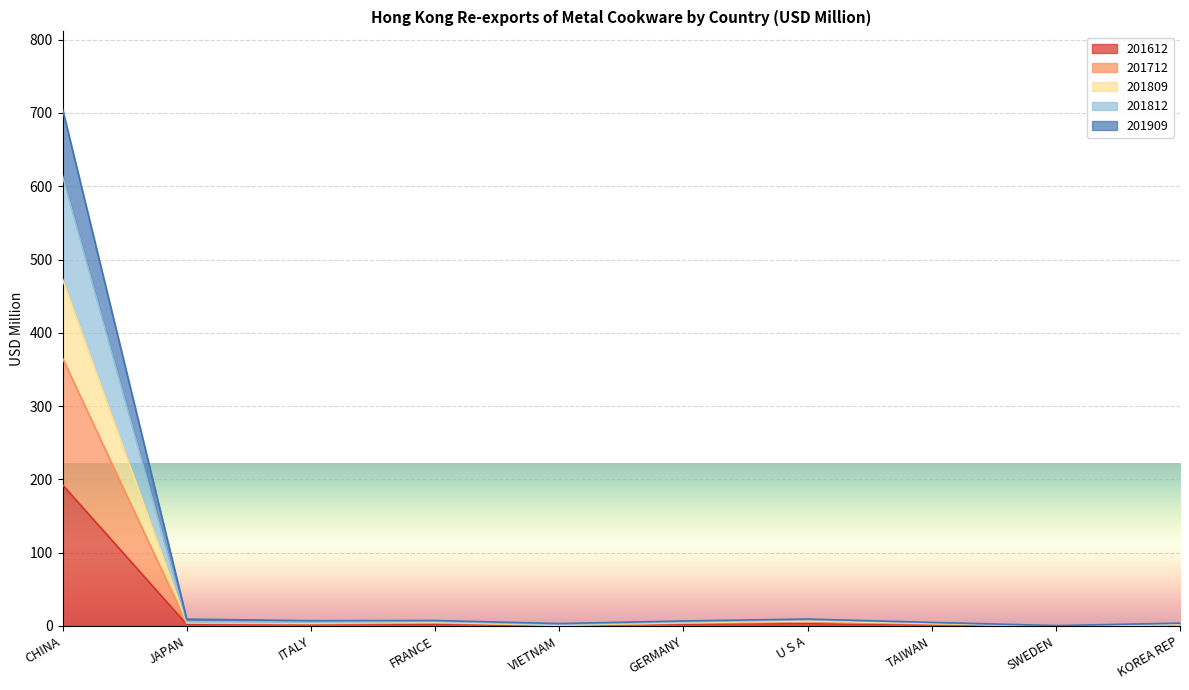

What is the total value across all series at CHINA?

705.5